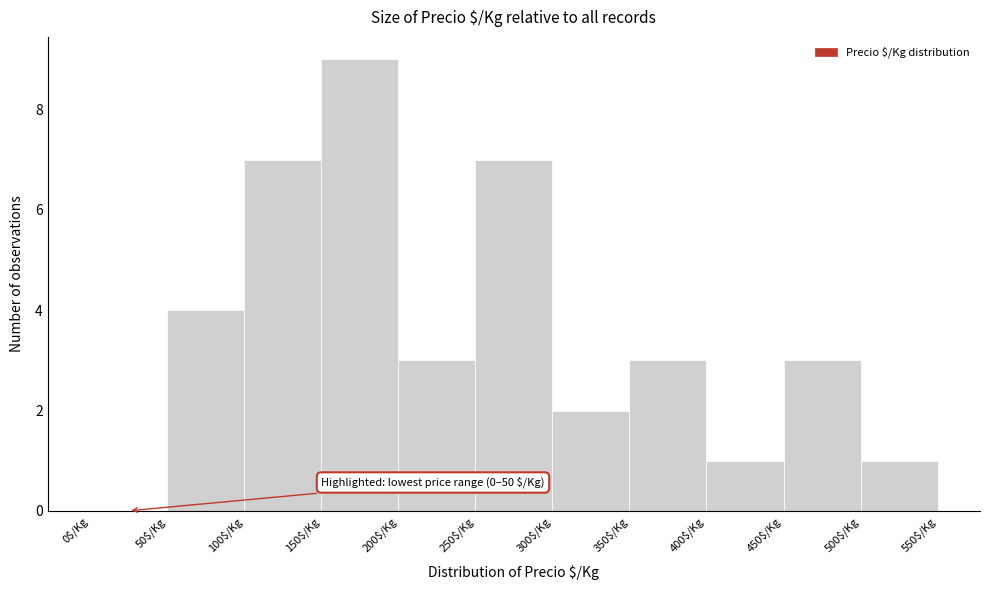

Over which range of the x-axis is the bar tallest?

150 to 200